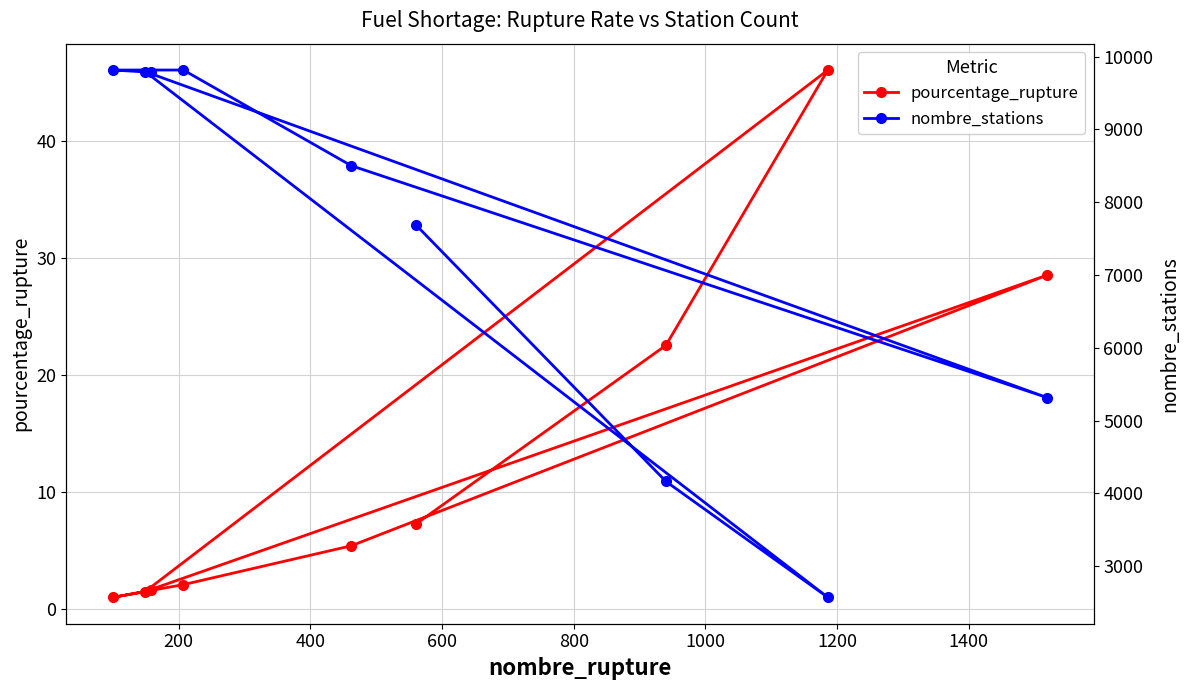

What is the value of the pourcentage_rupture point at the 4th from the left?

2.1